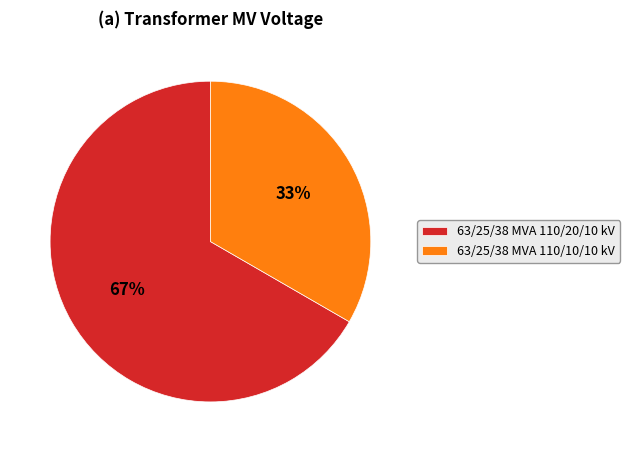

To the nearest percent, what percentage of the pie is 63/25/38 MVA 110/10/10 kV?

33%